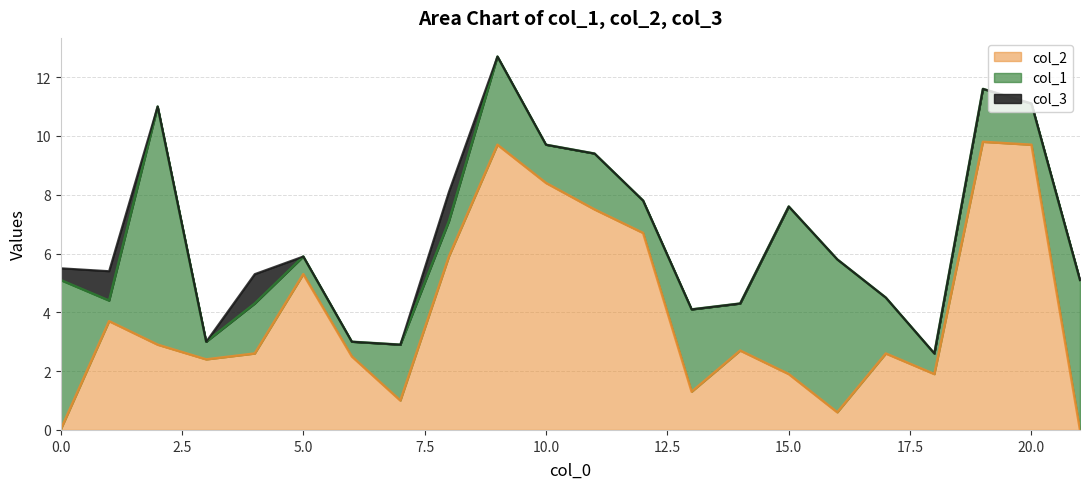

What is the difference between the highest and lowest values at 21?

5.1